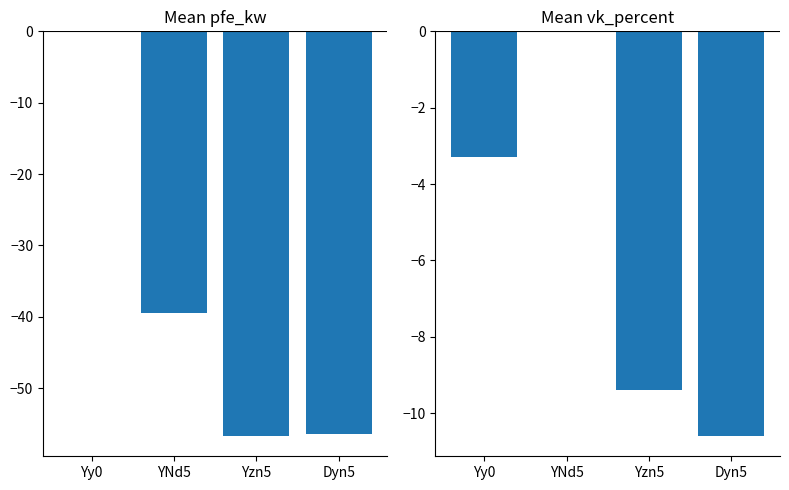

How many values in pfe_kw are below zero?

3